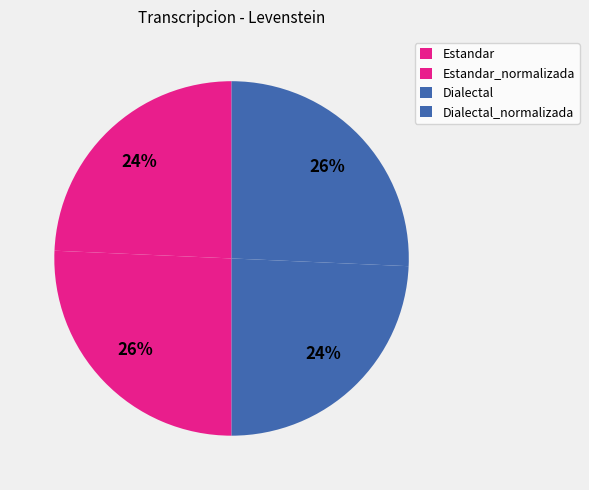

Do Dialectal_normalizada and Estandar_normalizada together represent more than half of the pie?

Yes